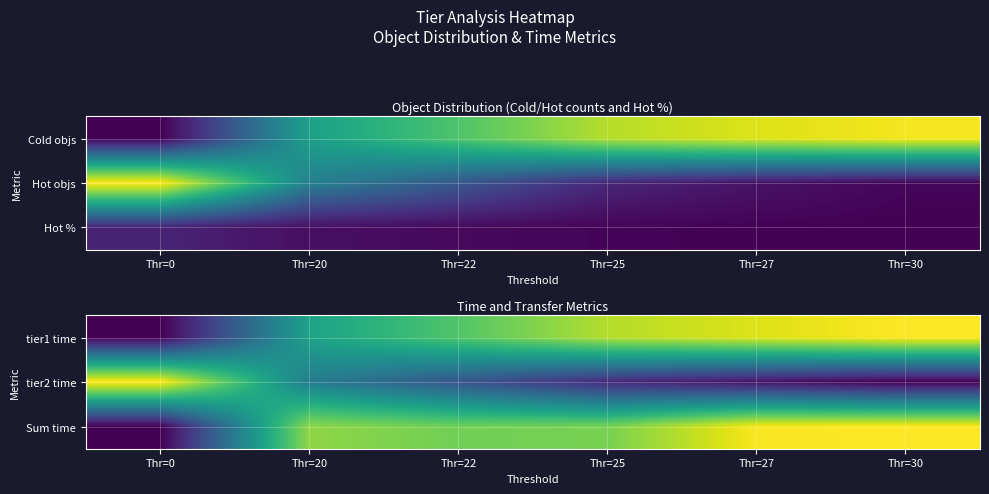

Where is tier1 time nearest to the value 0?

Thr=0